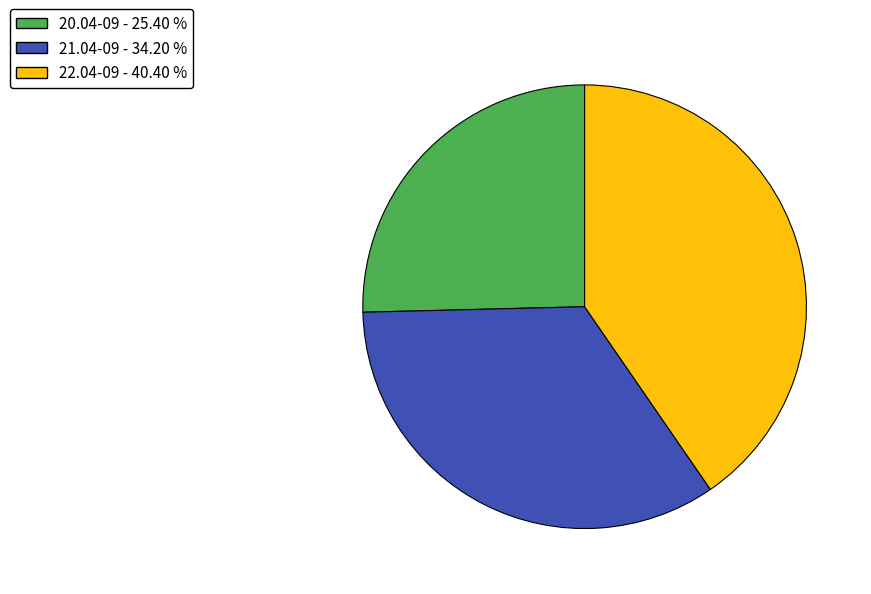

Combined, do 20.04-09 - 25.40 % and 21.04-09 - 34.20 % account for over 50%?

Yes